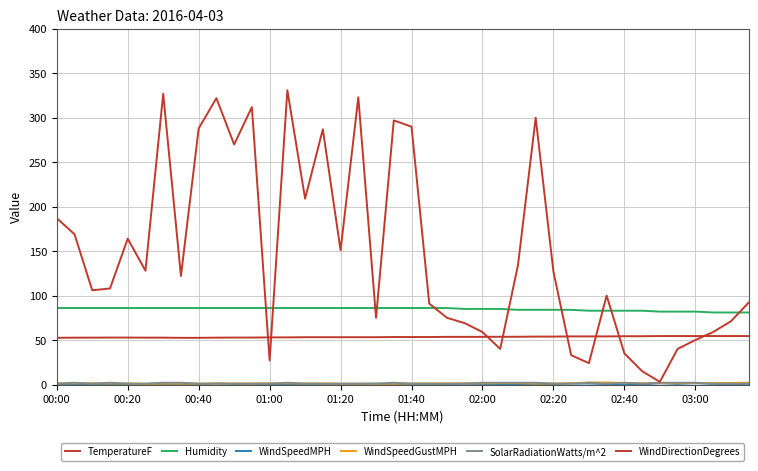

Is this an area chart (filled region under the line)?

No